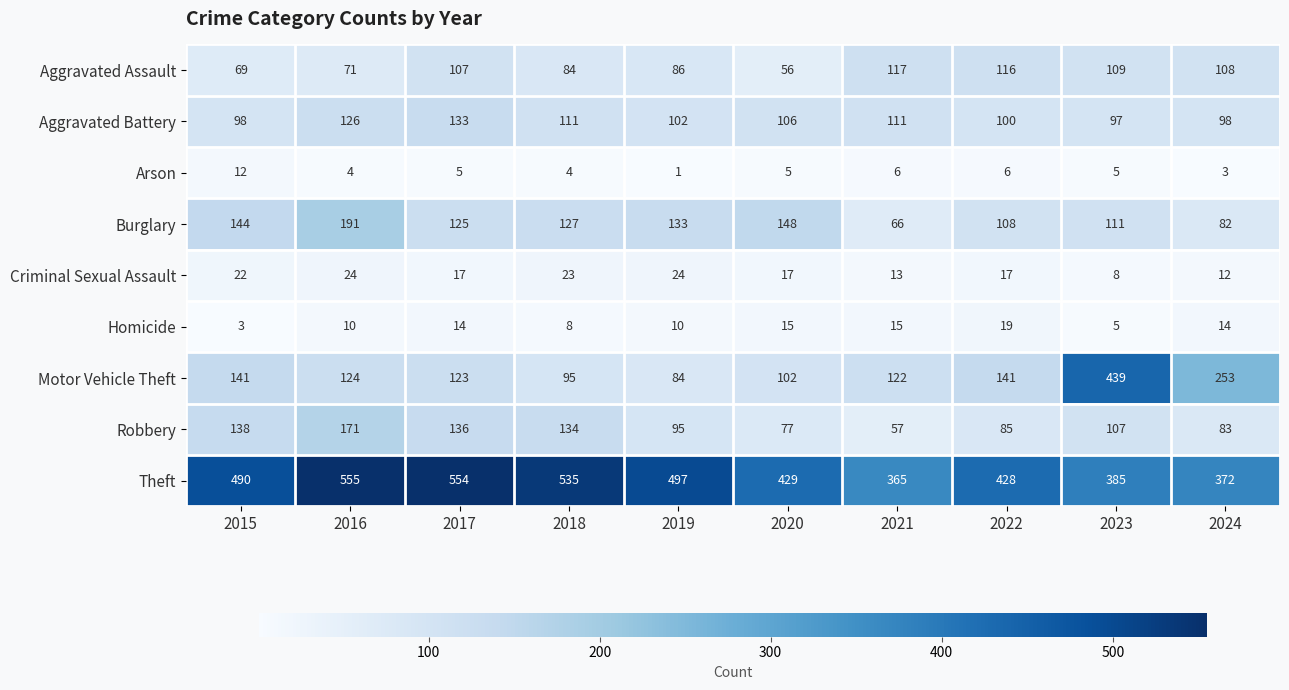

What is the sum of the Aggravated Assault values at 2015 and 2022?

185